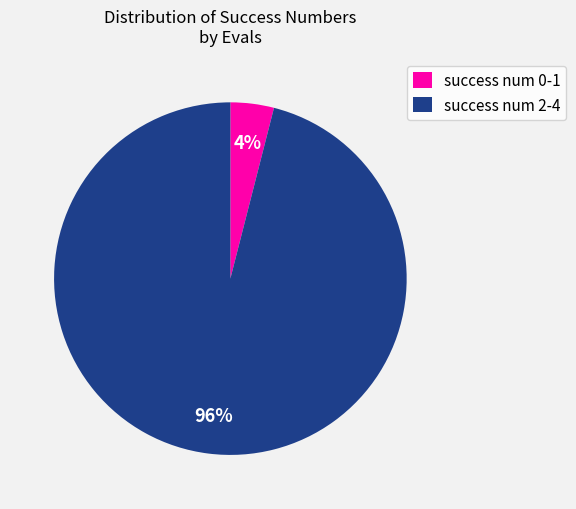

How many slices are in this pie chart?

2